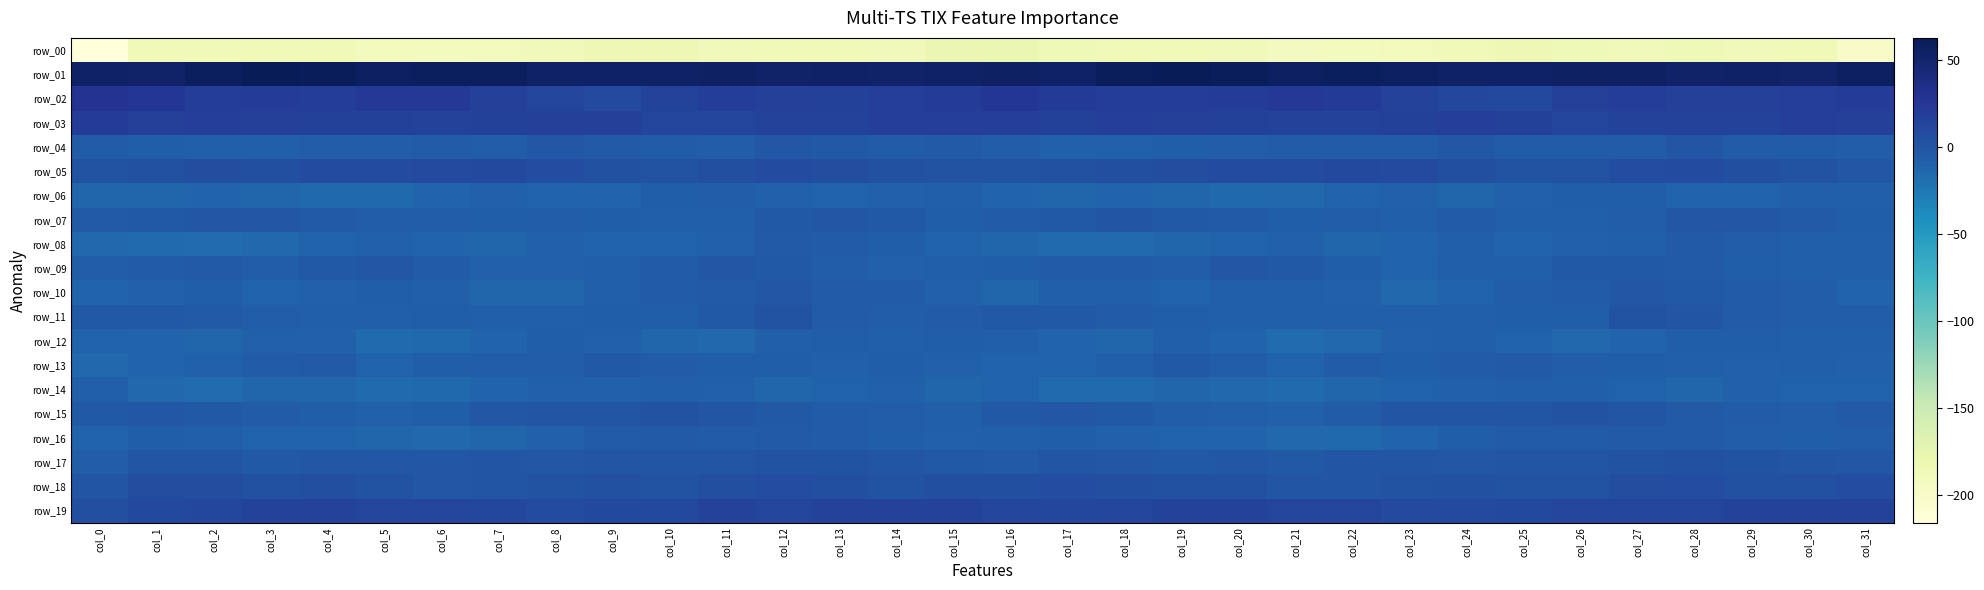

Is it true that row_11 equals -5.2 at col_15?

True